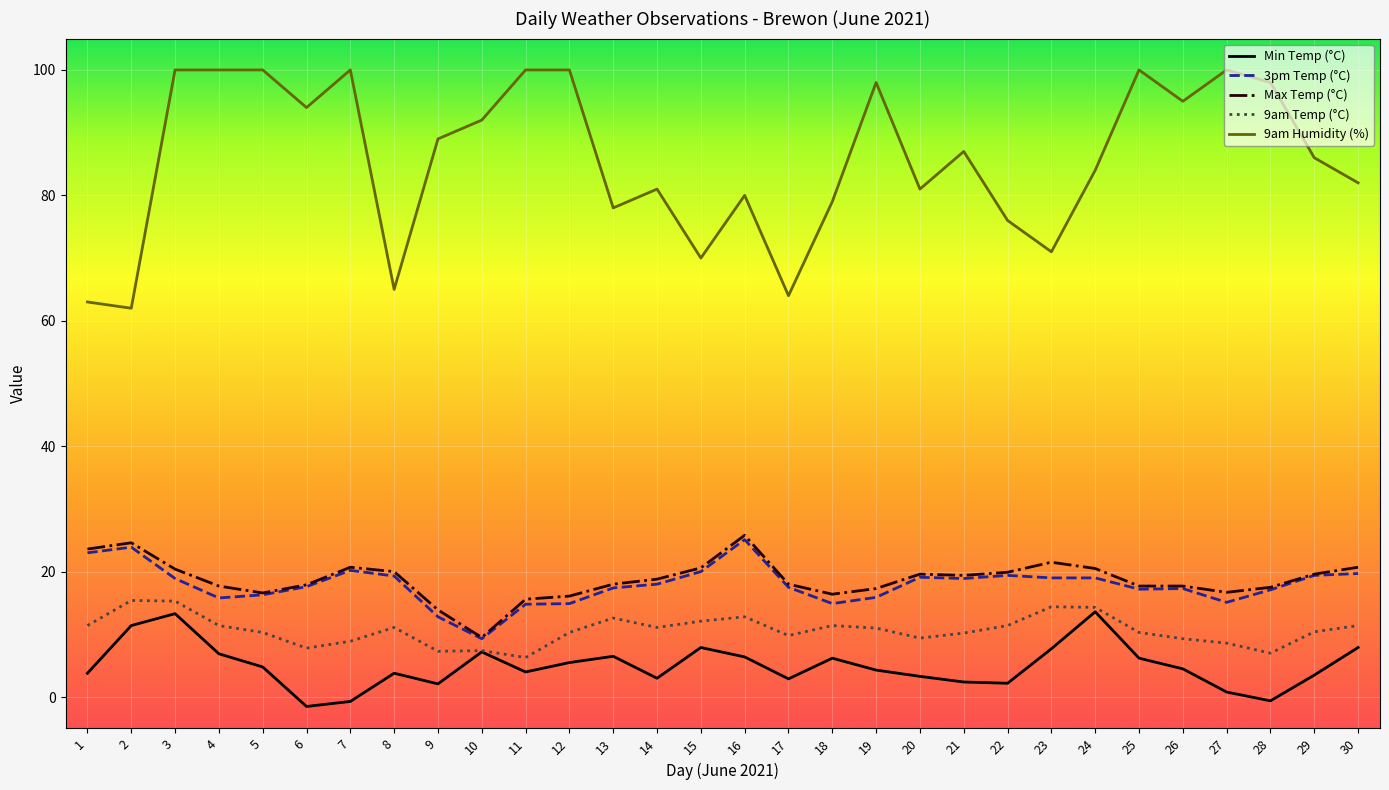

What is the sum of the 3pm Temp (°C) values at 27 and 30?

34.8